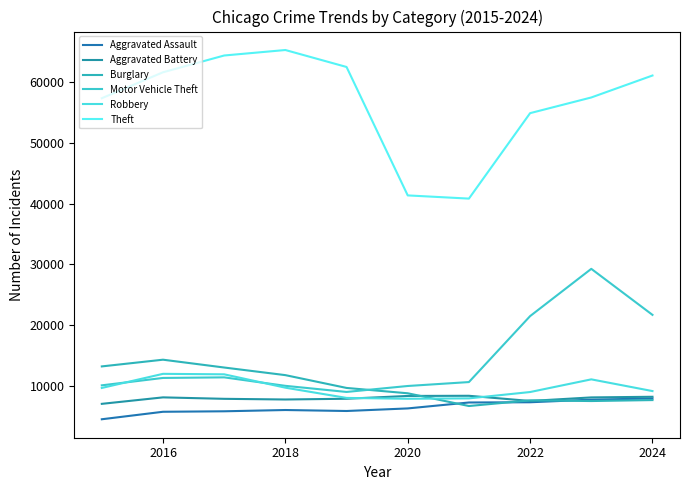

List the series in order of their peak value, lowest first.

Aggravated Assault, Aggravated Battery, Robbery, Burglary, Motor Vehicle Theft, Theft